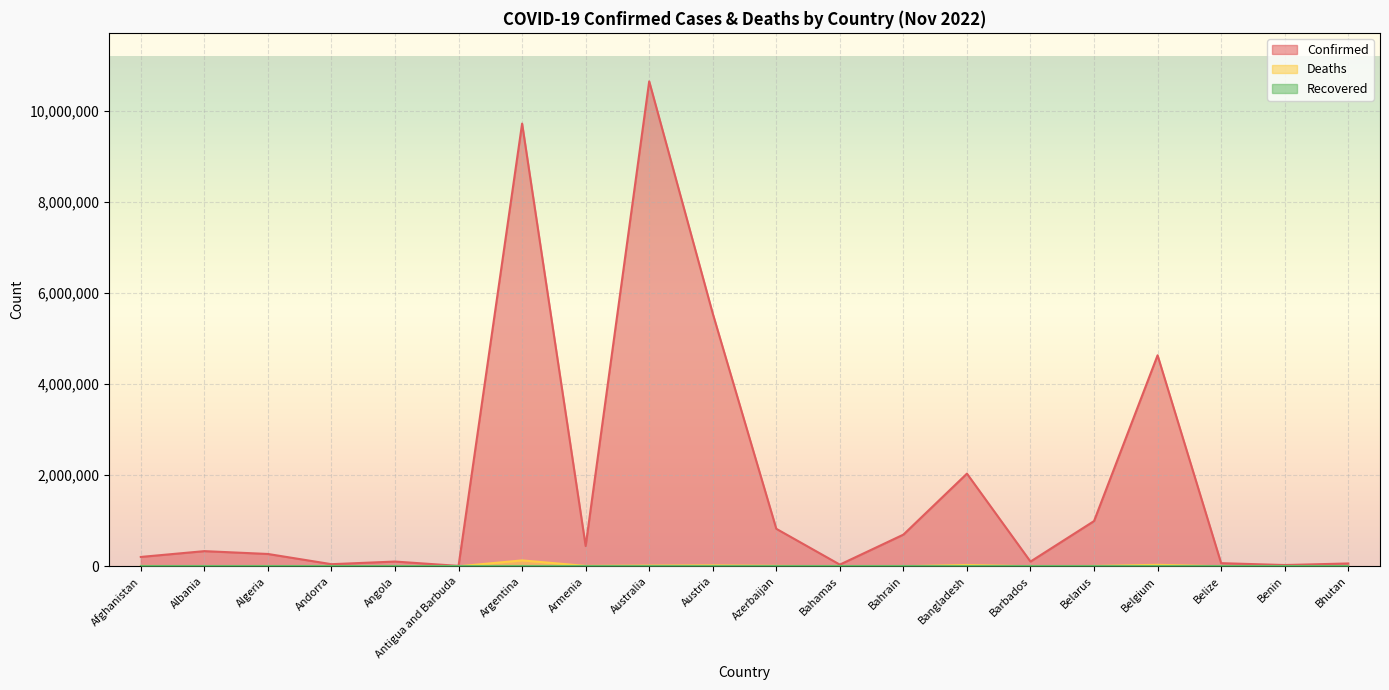

What is the sum of all Confirmed values?

36842626